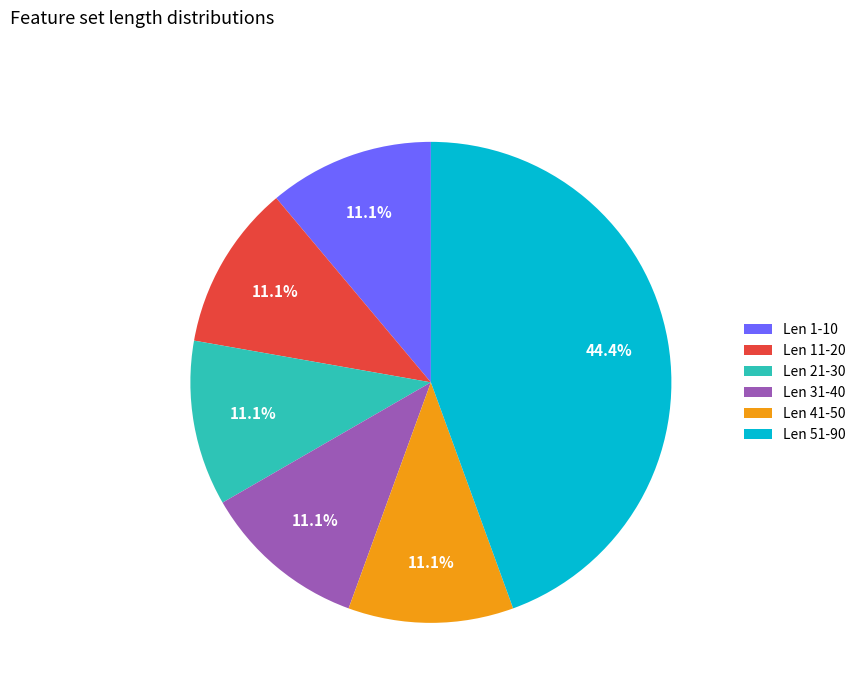

Count the number of slices in the pie.

6